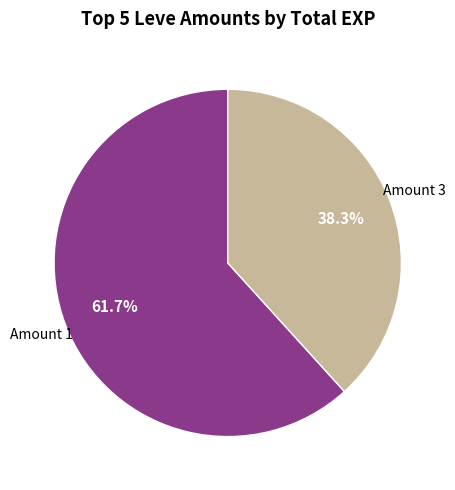

Does any single category account for the majority?

Yes